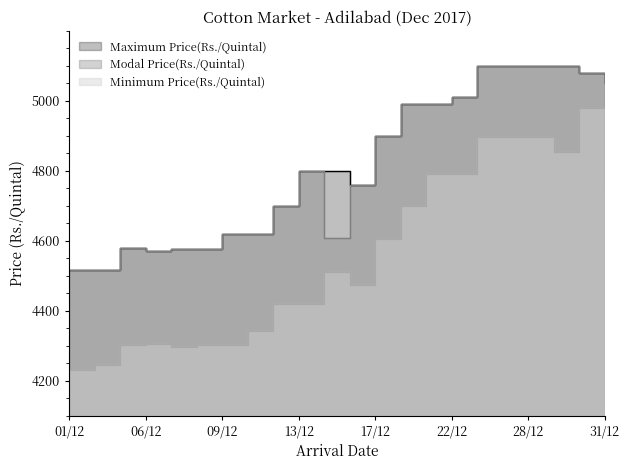

At which category does the data reach its first local peak?

05/12